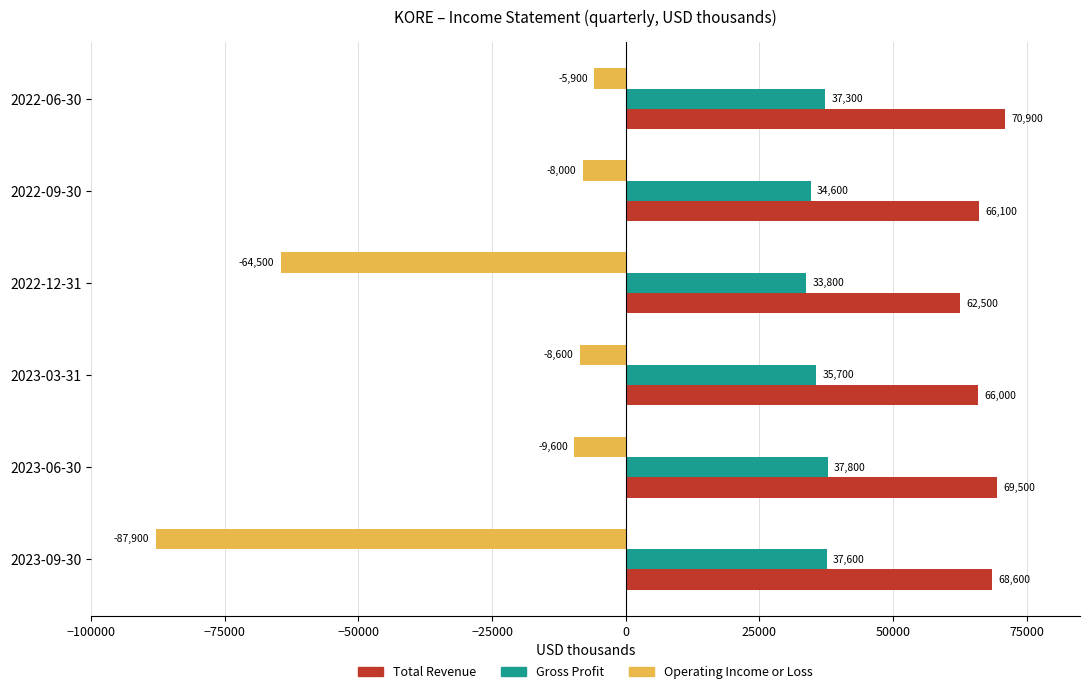

What is the sum of the Total Revenue values at 2023-09-30 and 2023-06-30?

138100